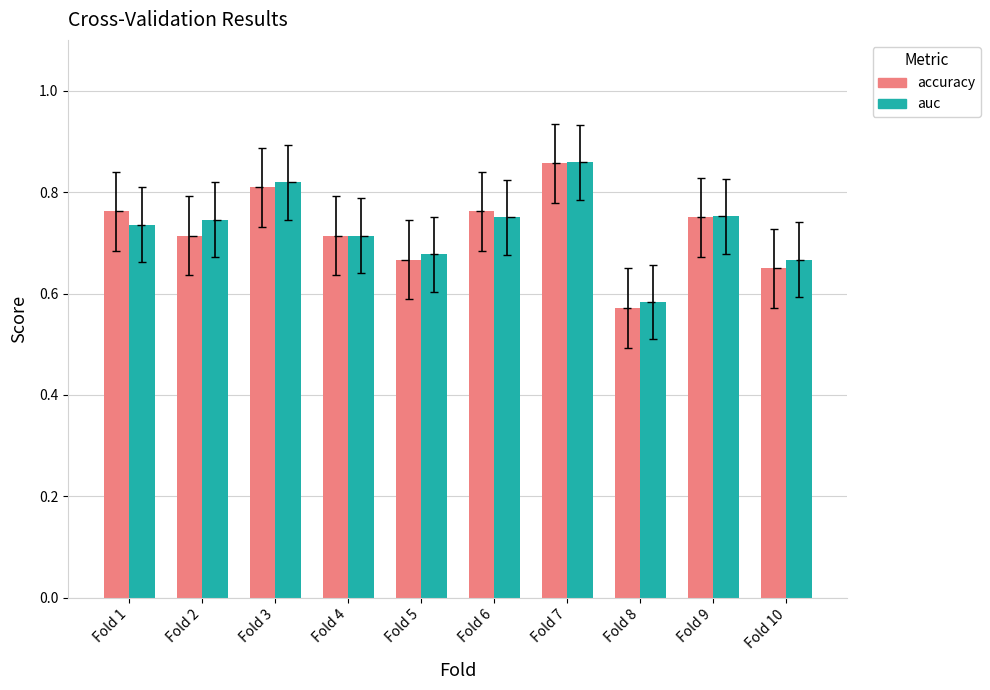

True or false: accuracy has a value of 0.8 at Fold 1.

True